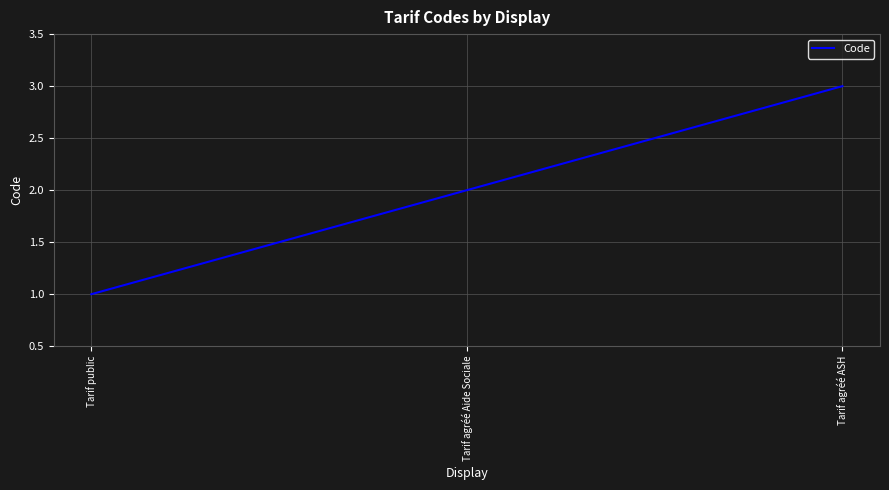

What is the approximate value at Tarif public?

1